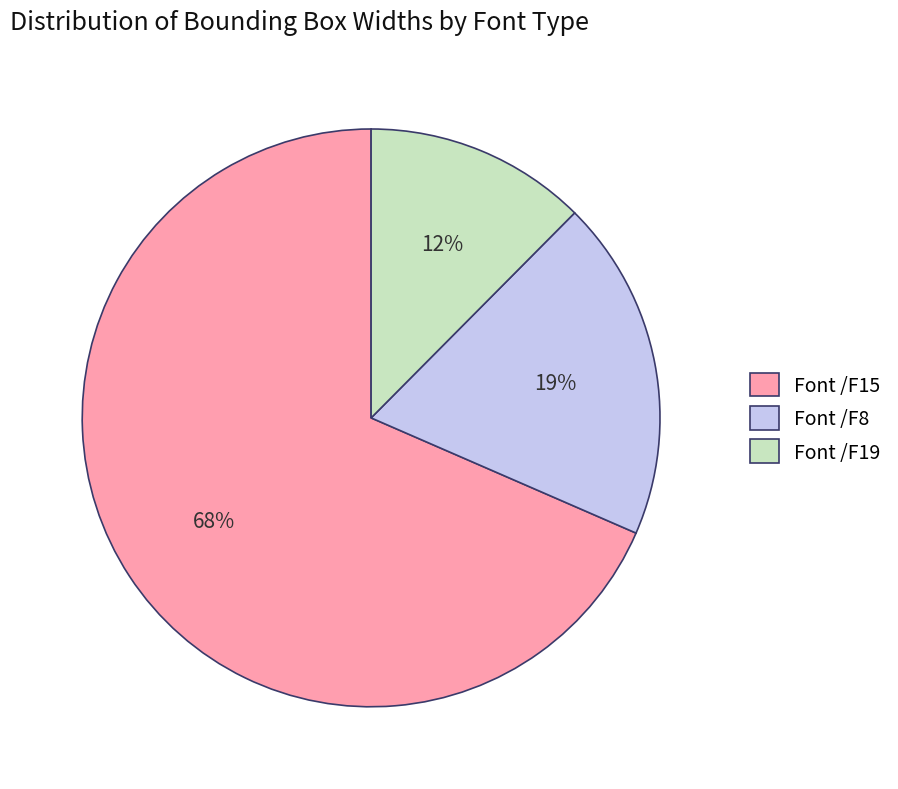

How many slices are in this pie chart?

3